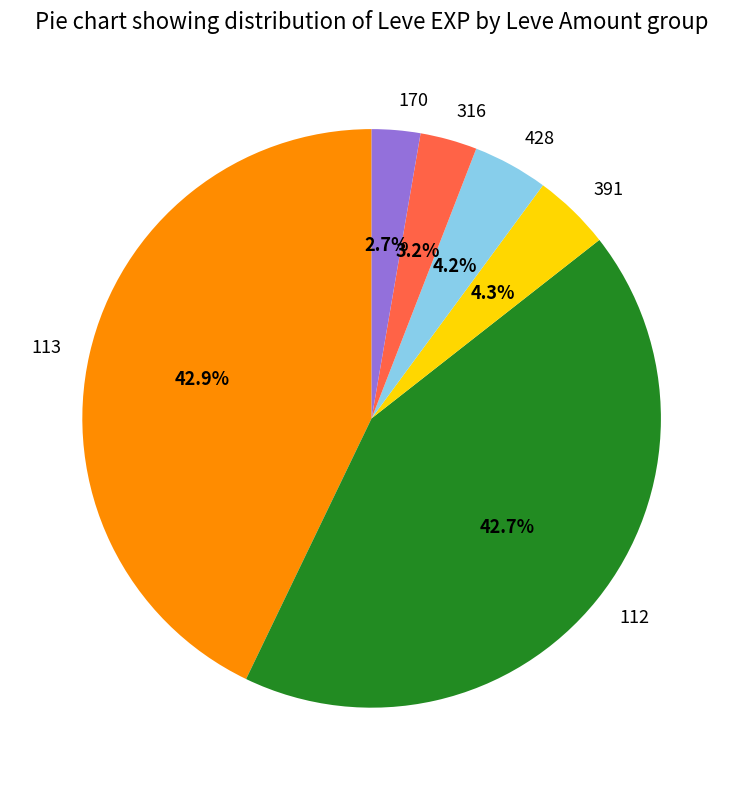

Combined, what portion of the pie is 170 and 316?

5.9%